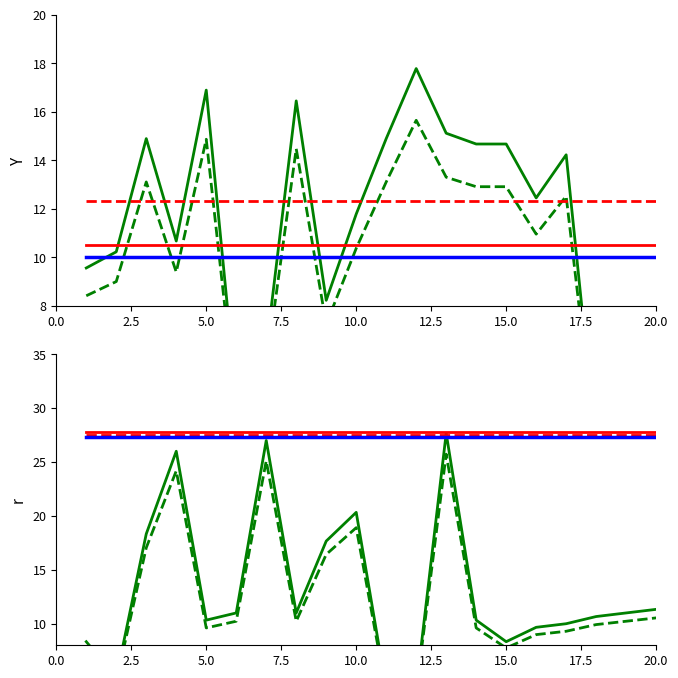

Which label corresponds to the smallest value in the chart?

18